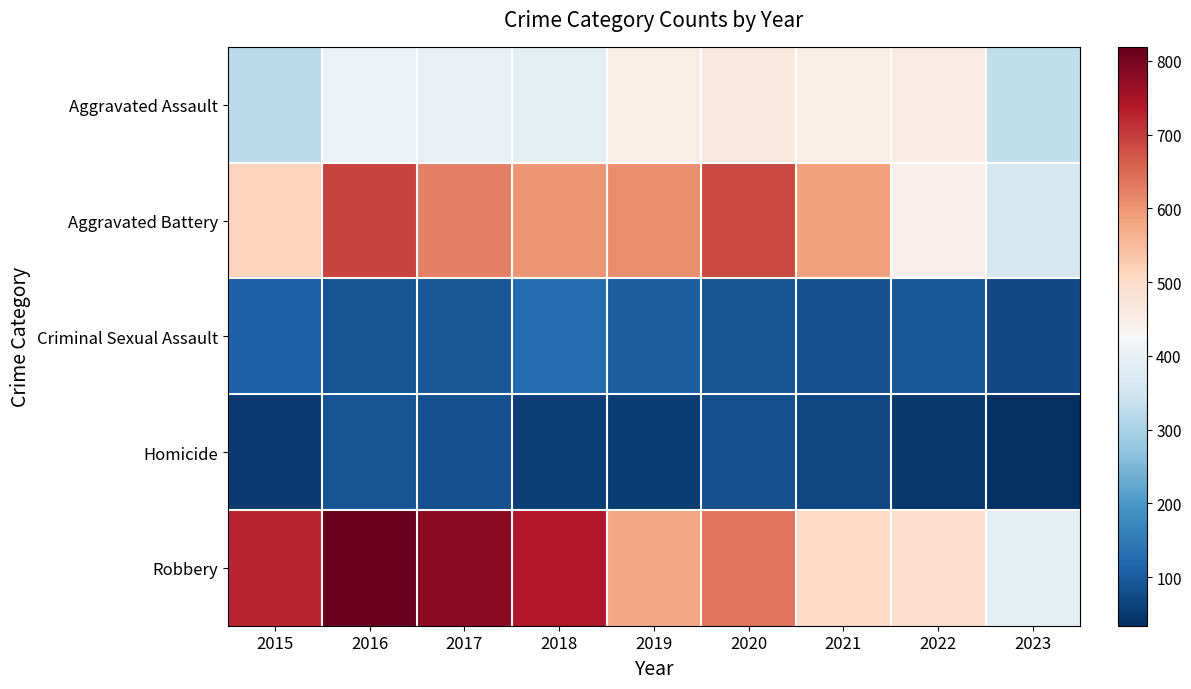

Reading right to left, what are all the values shown in this chart?

Aggravated Assault: 2023=330	2022=457	2021=452	2020=466	2019=452	2018=392	2017=396	2016=402	2015=323
Aggravated Battery: 2023=358	2022=445	2021=587	2020=686	2019=608	2018=600	2017=623	2016=691	2015=515
Criminal Sexual Assault: 2023=71	2022=93	2021=81	2020=89	2019=102	2018=123	2017=90	2016=87	2015=105
Homicide: 2023=34	2022=49	2021=69	2020=81	2019=53	2018=56	2017=82	2016=87	2015=50
Robbery: 2023=389	2022=497	2021=506	2020=637	2019=577	2018=741	2017=780	2016=819	2015=726